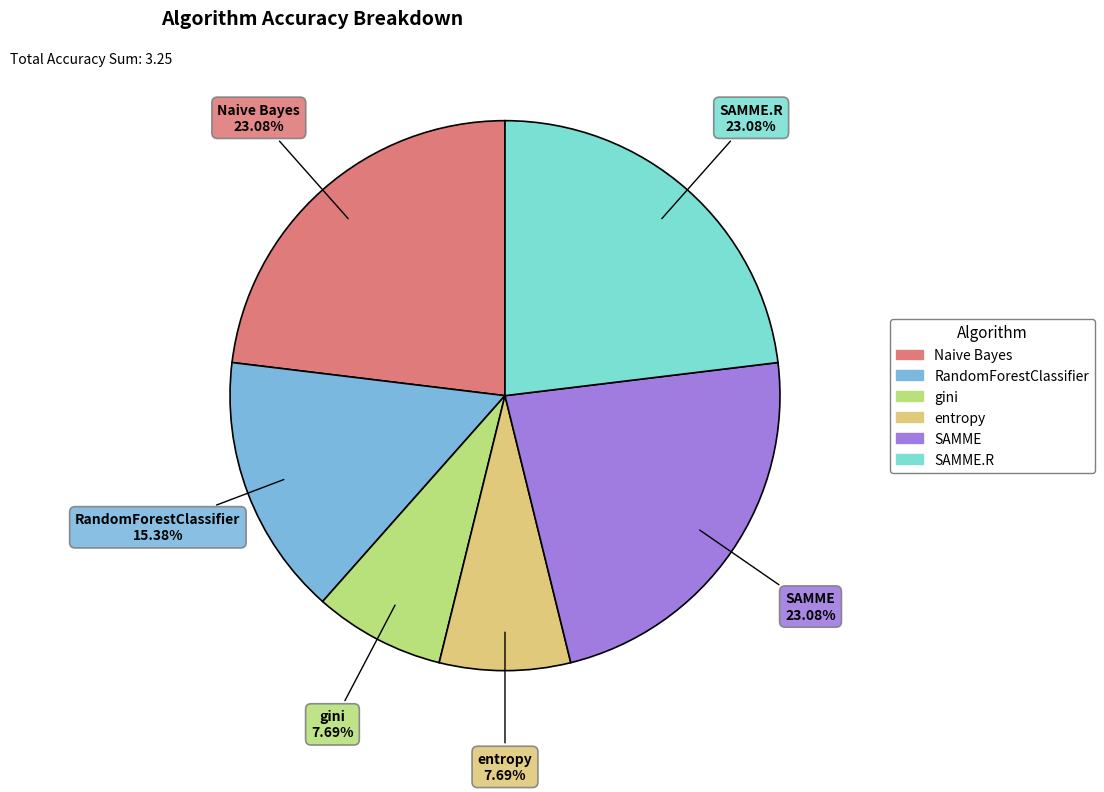

Is there any slice that represents more than half of the pie?

No